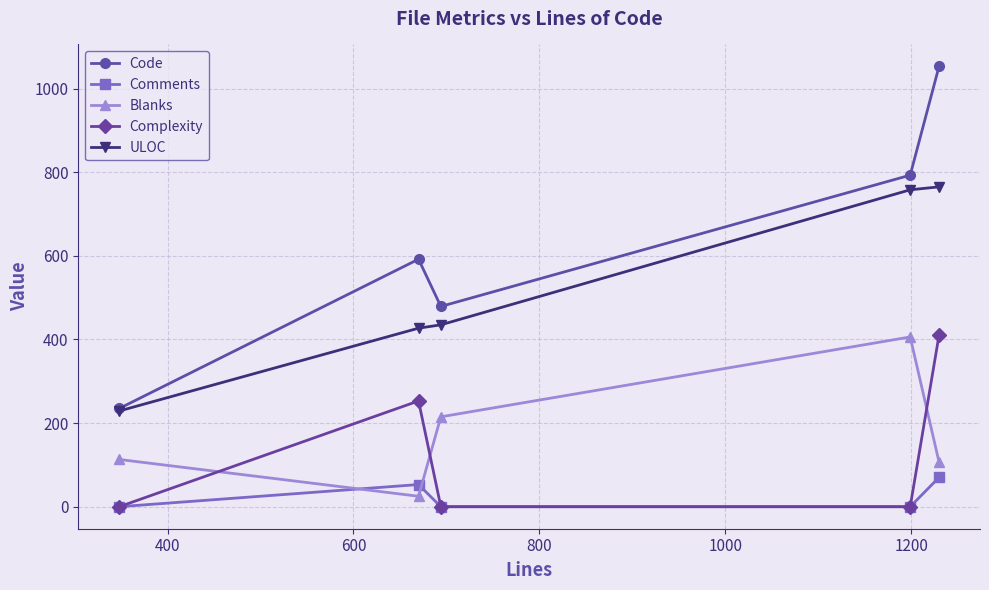

Which series has the largest total across all categories?

Code